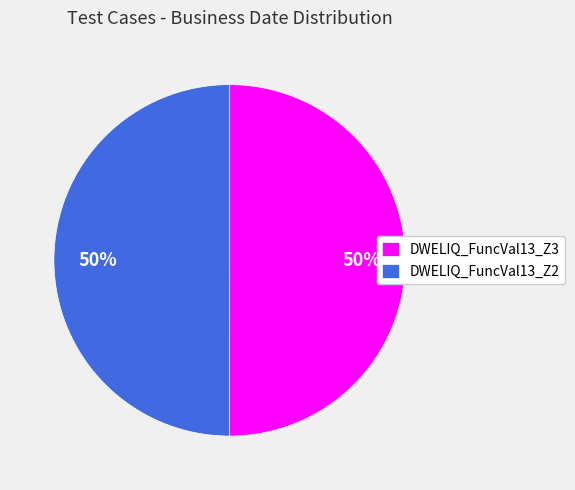

To the nearest percent, what is the average slice percentage?

50%